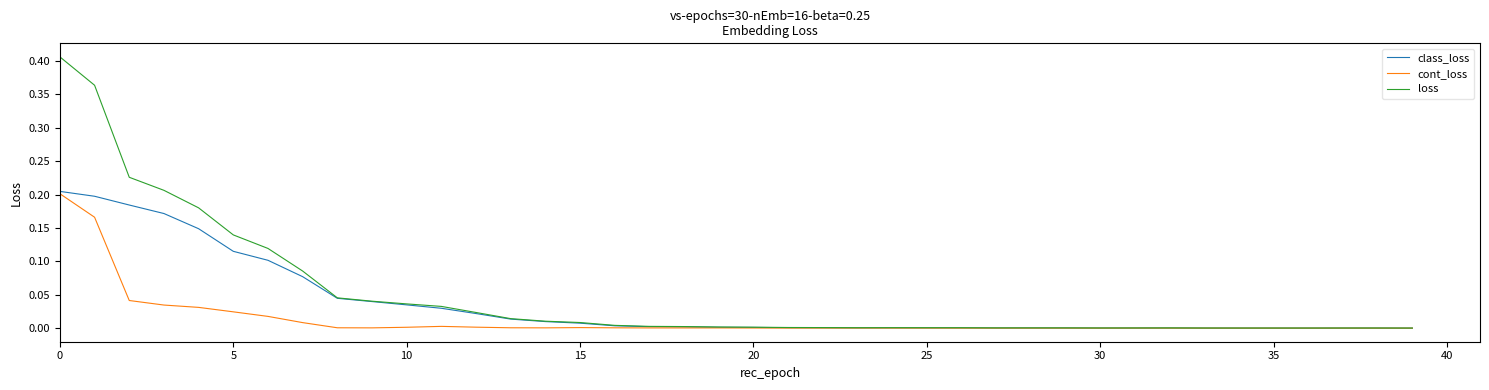

Which series has the widest spread of values?

loss